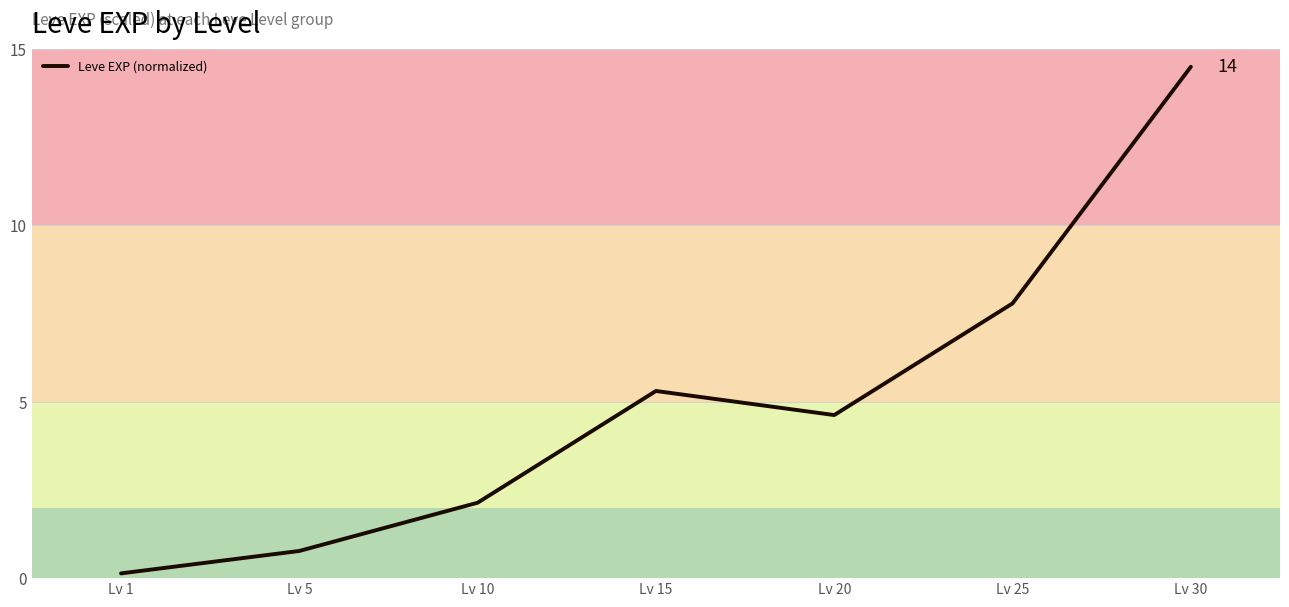

What is the sum of the values at Lv 10 and Lv 25?

9.9